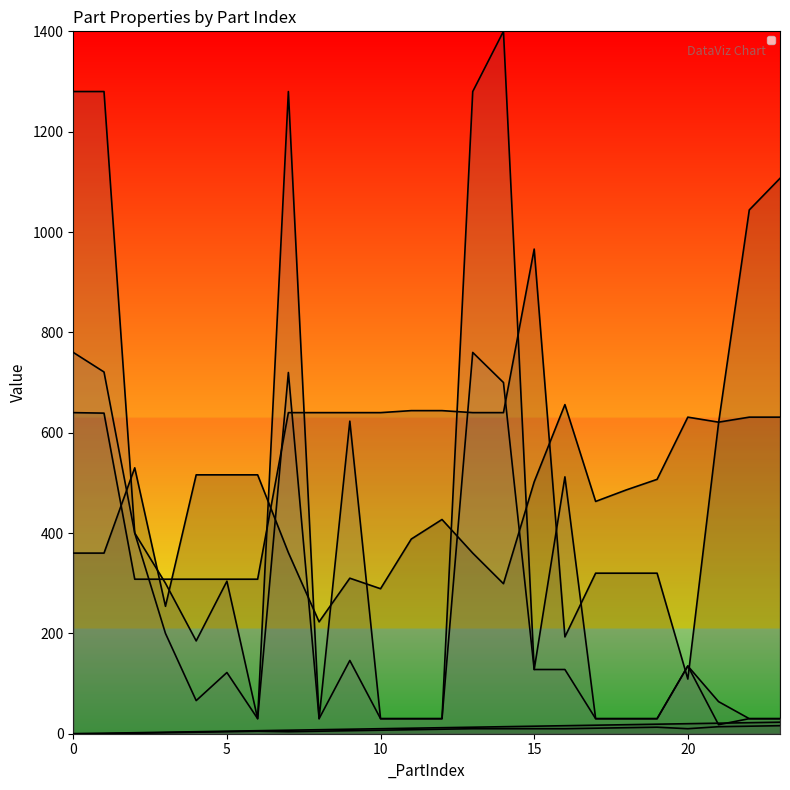

True or false: _SizeY and _PartIndex cross at least once.

True